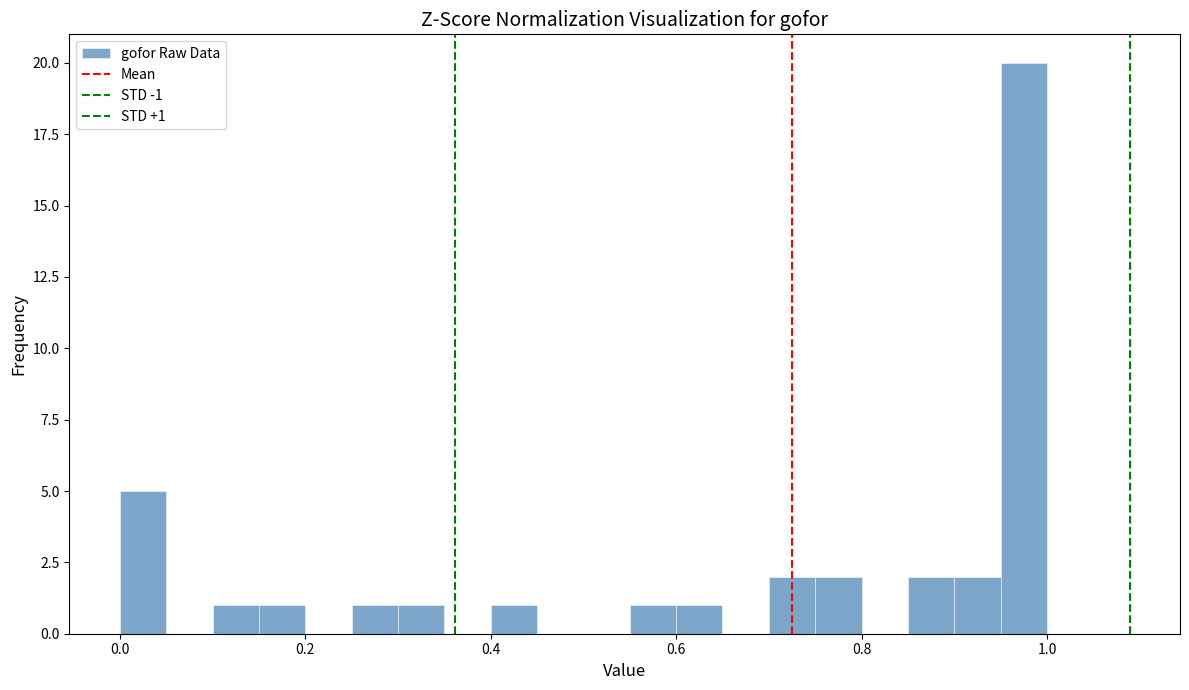

Around what value on the x-axis is the tallest bar? Give the approximate position of its centre, as read against the axis.

0.98